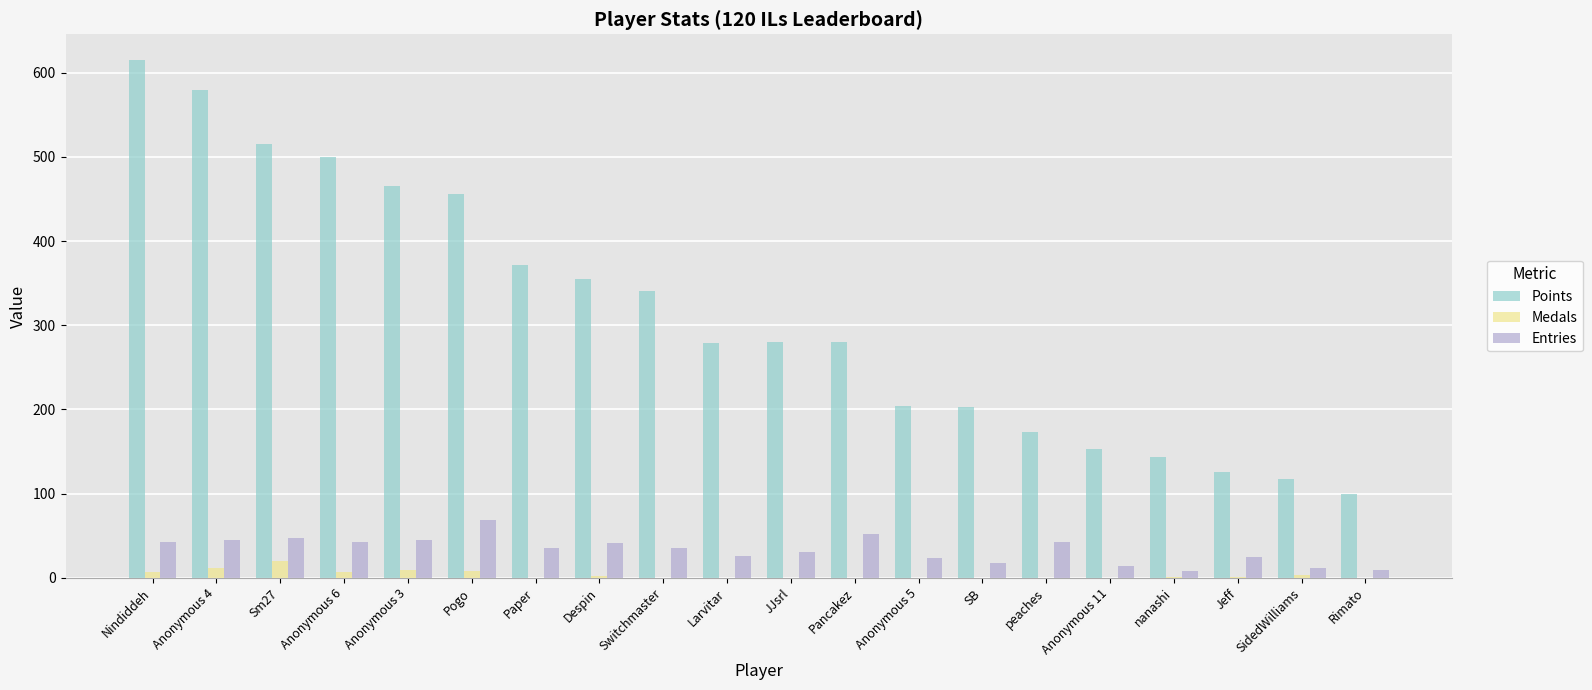

At which label does Medals reach its peak?

Sm27